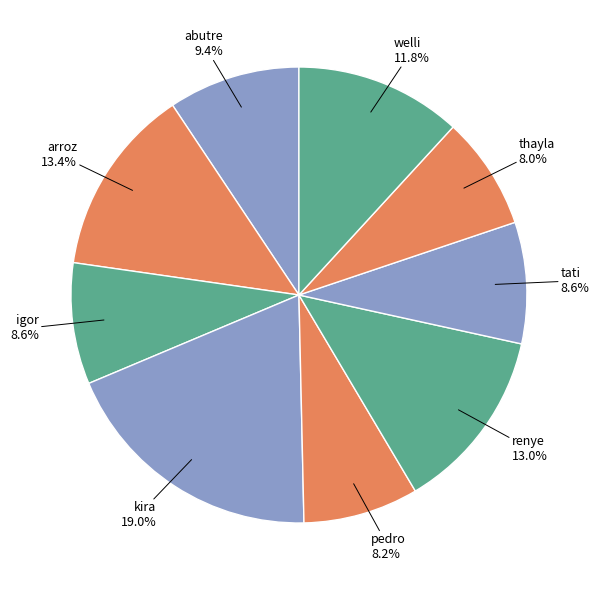

Which slice is the largest?

kira